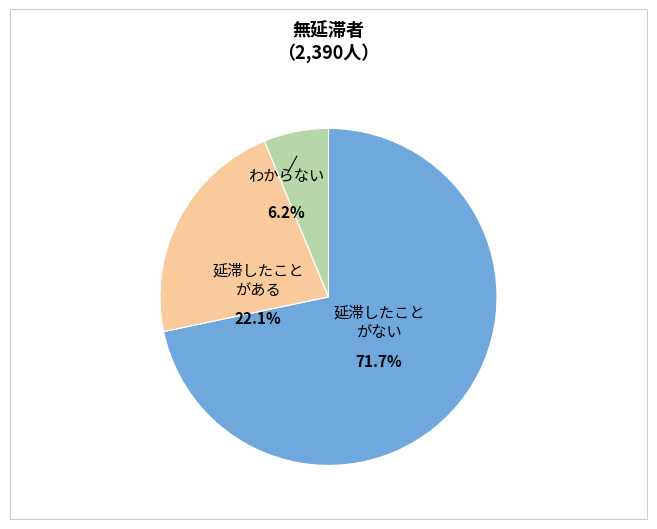

Is it true that 1 is 13% of the pie?

False